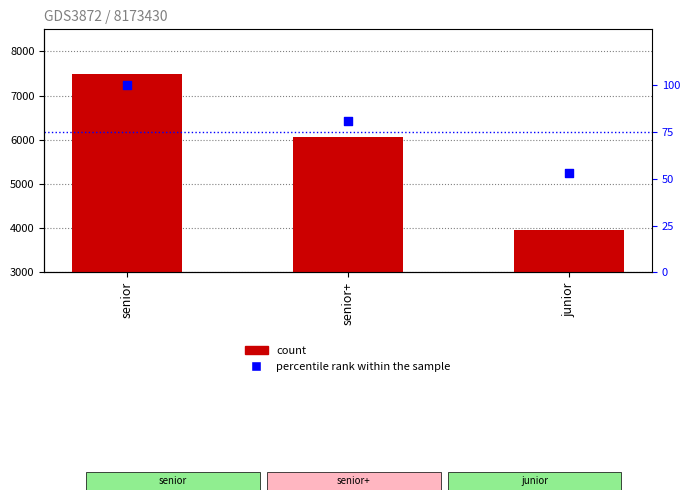

At which category is the sum across all series the highest?

senior